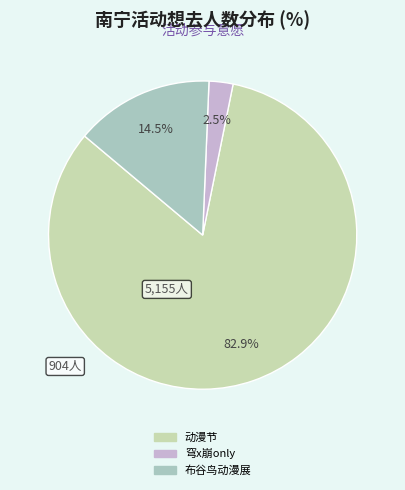

Which category accounts for the majority?

动漫节